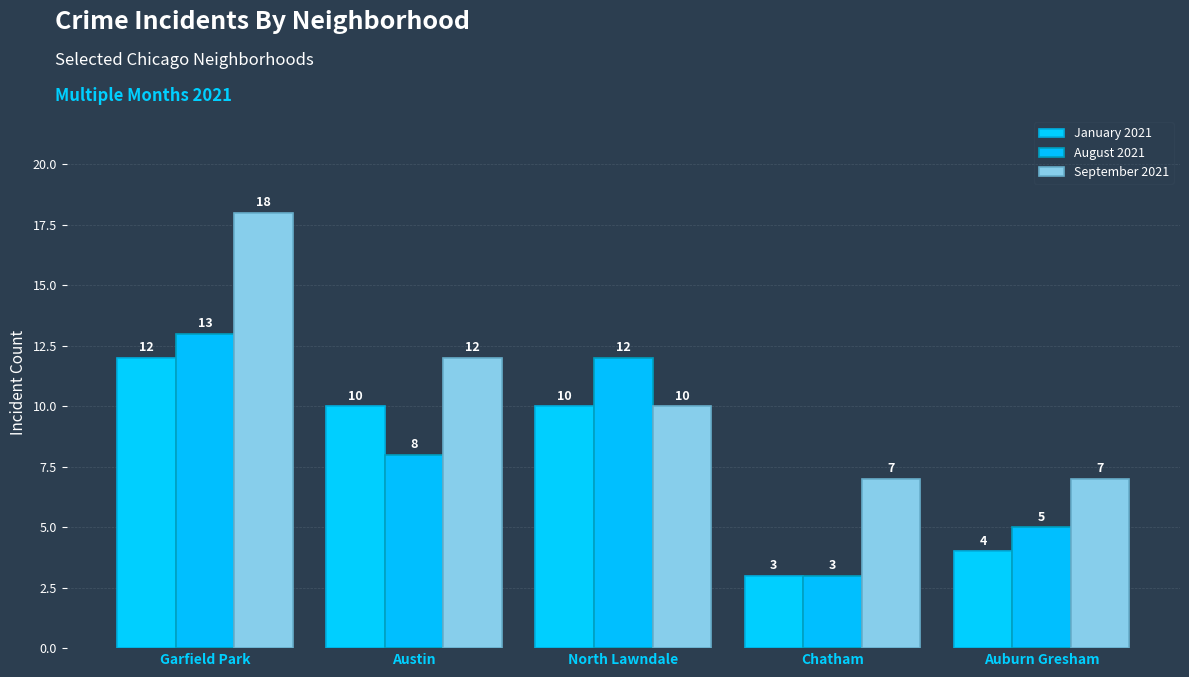

What value does the January 2021 series have at North Lawndale?

10